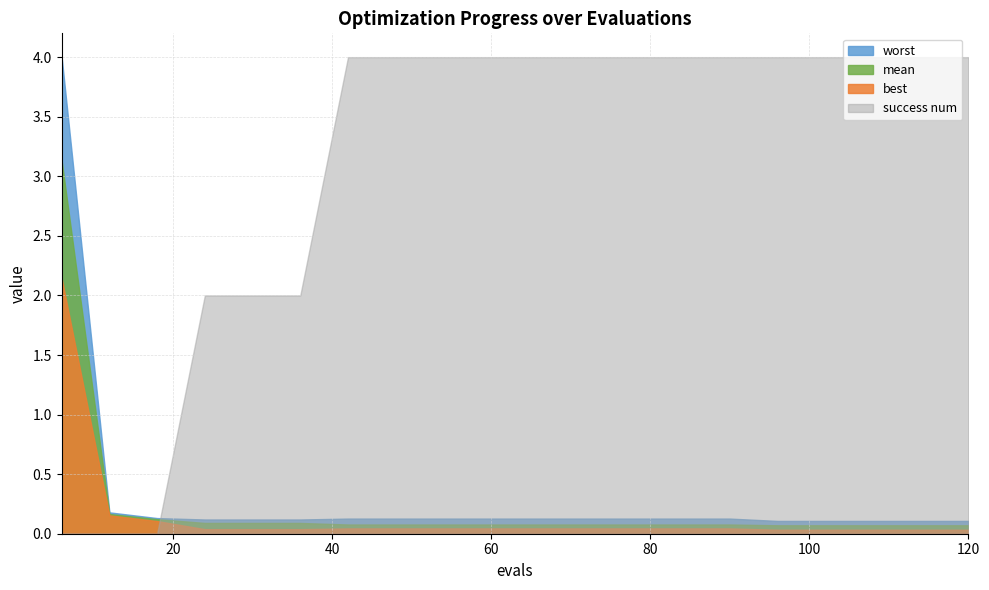

What is the average value of the success num series?

3.1